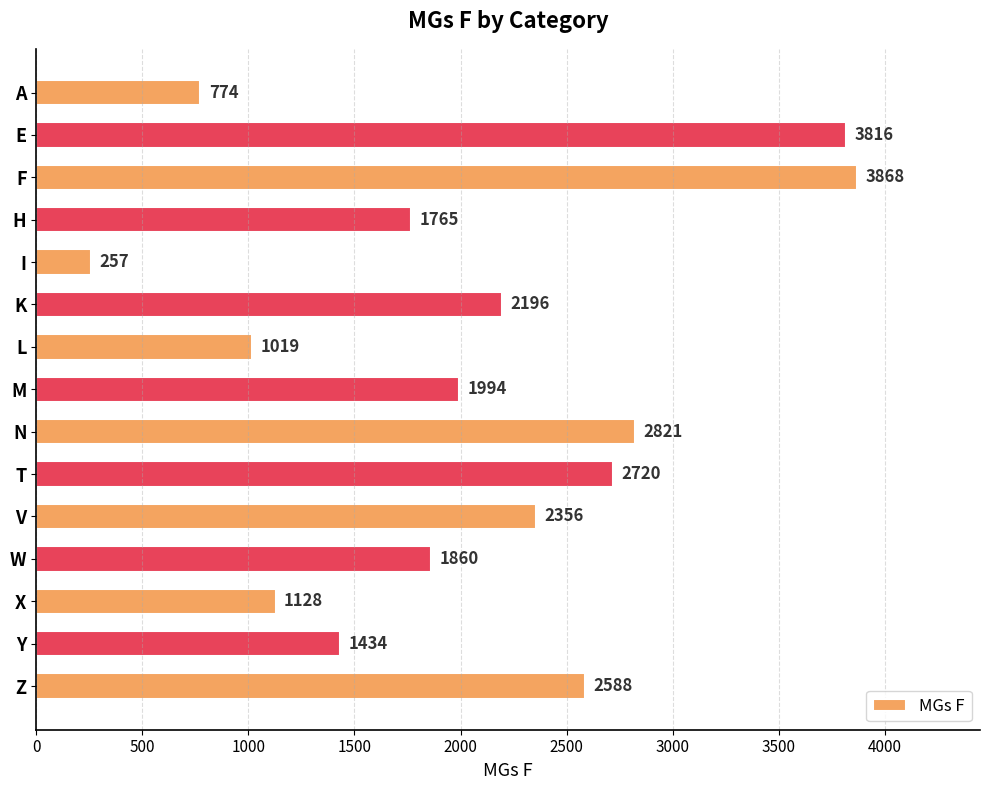

At which label is the value closest to 2062?

M